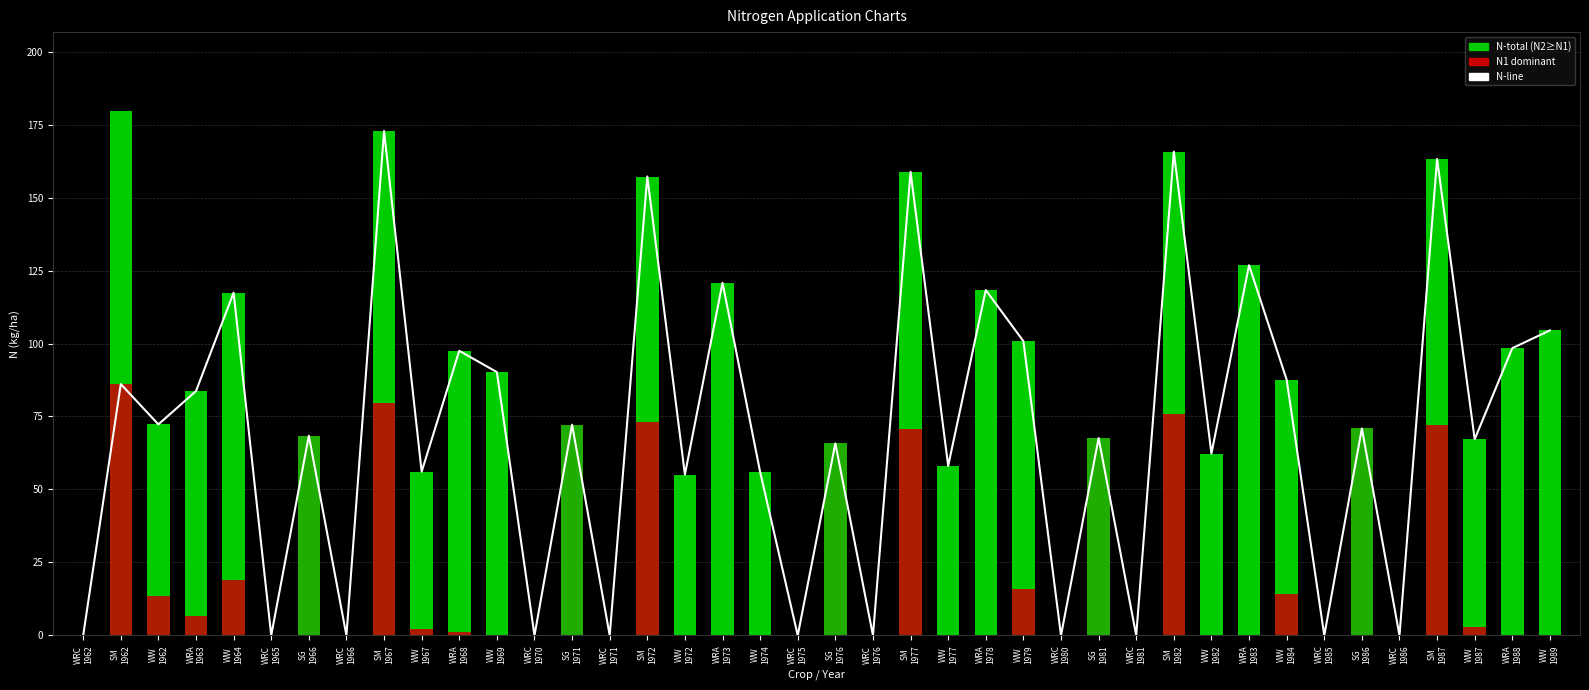

What is the label of the 1st bar from the right?

WW
1989